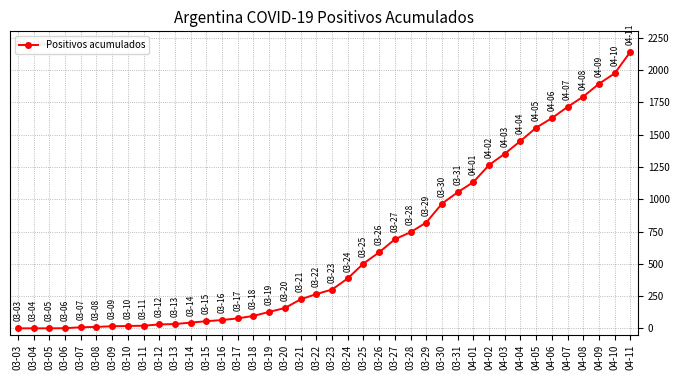

What is the average value?

631